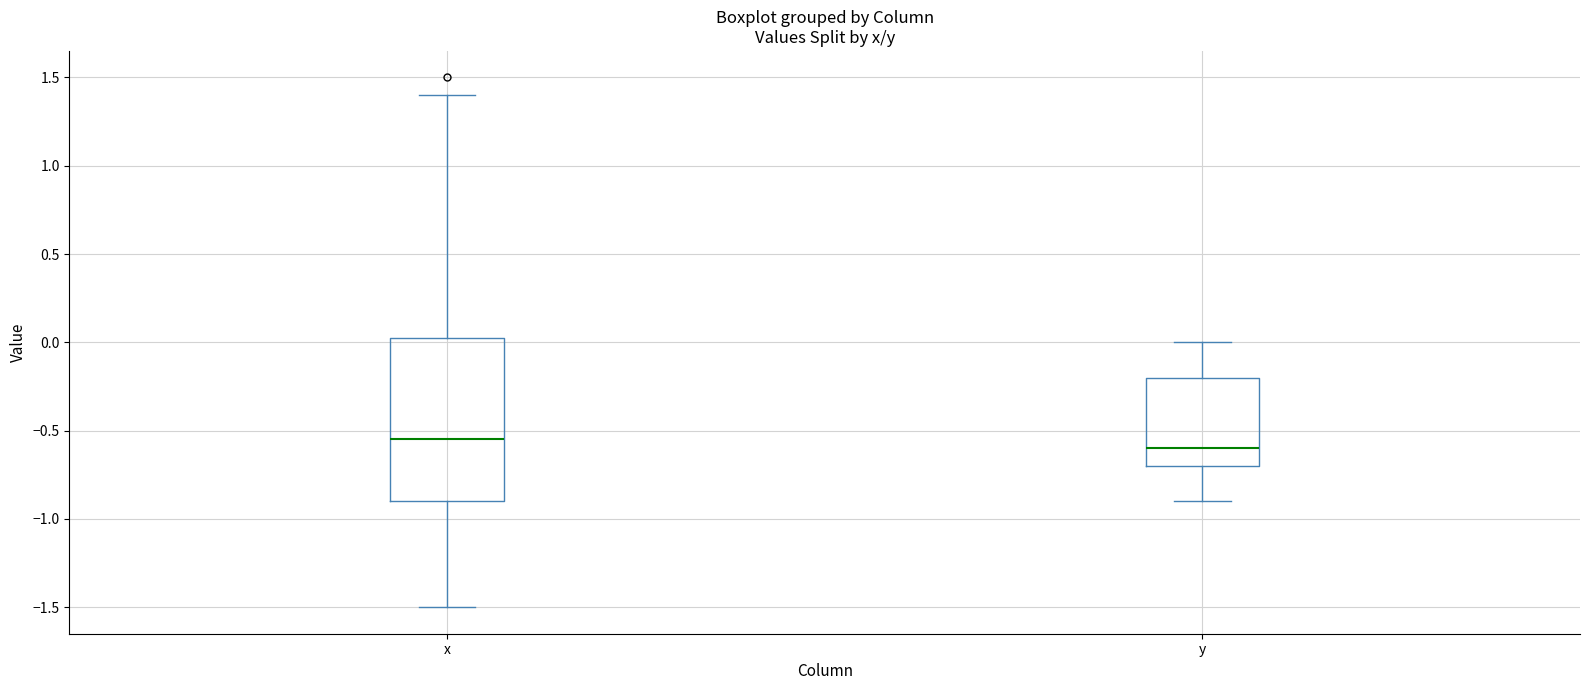

Reading left to right, transcribe this box plot: for each box, give where its median line is, the range the box spans, and where its two whiskers end, as read against the y-axis. The values are not printed on the chart, so give them approximately, as read against the axis.

x: median -0.55, box -0.90 to 0.05, whiskers -1.50 to 1.40
y: median -0.60, box -0.70 to -0.20, whiskers -0.90 to 0.00